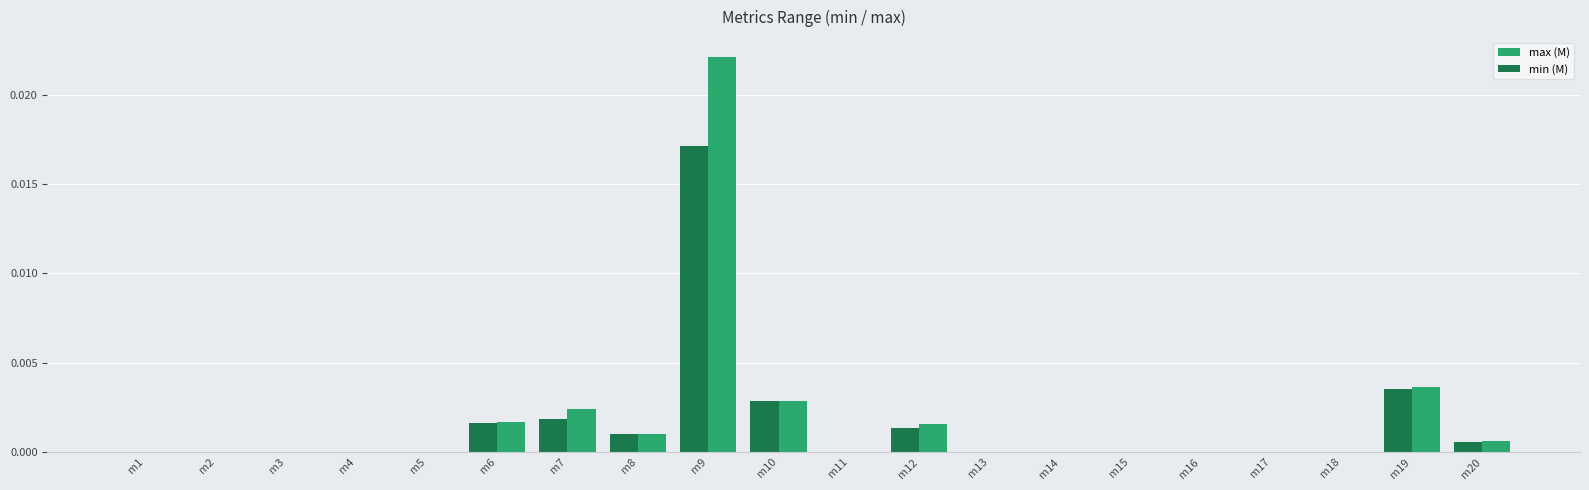

Which label corresponds to the largest value in the chart?

m9